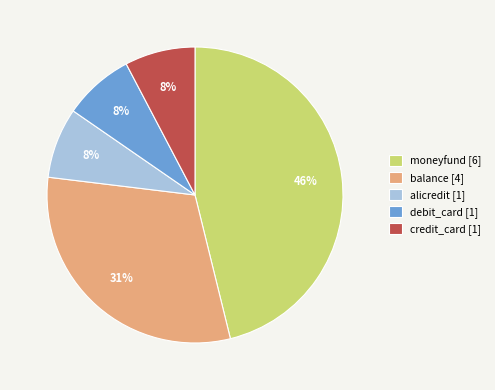

True or false: balance accounts for 20% of the total.

False